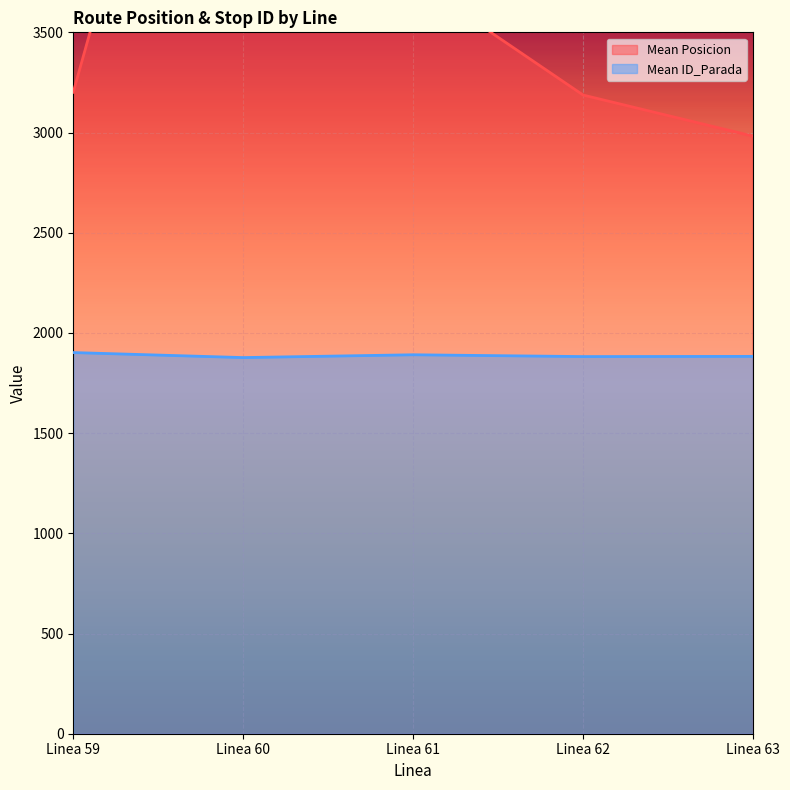

The value of Mean ID_Parada at Linea 61 is 1891. True or false?

True